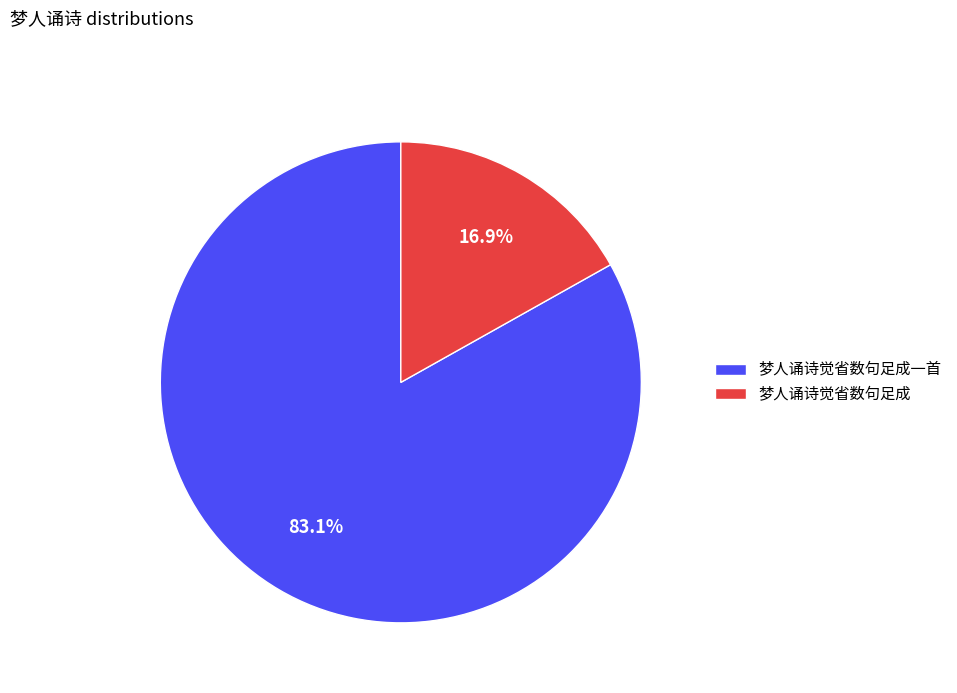

Does 梦人诵诗觉省数句足成一首 represent more than half of the total?

Yes